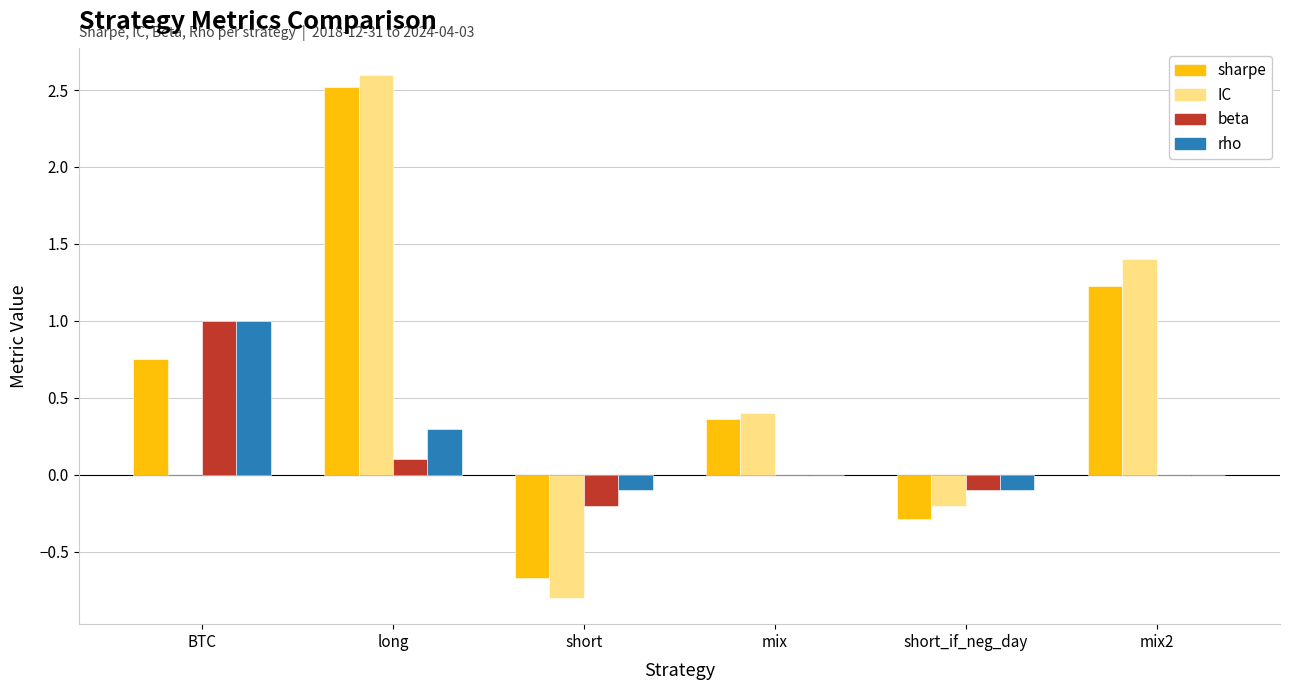

The value of sharpe at long is 2.5. True or false?

True